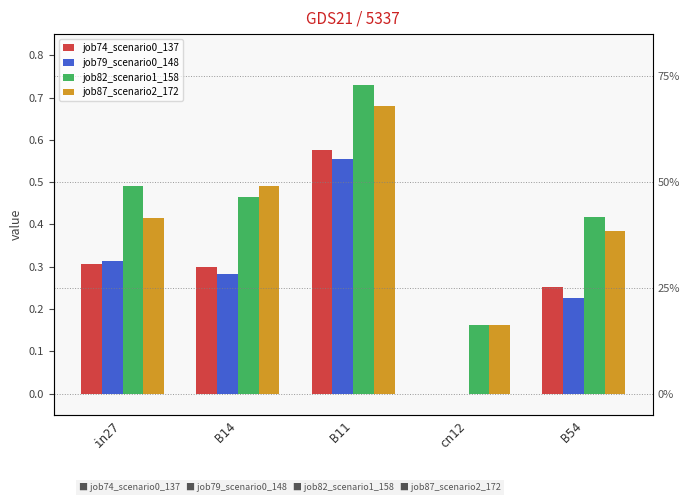

What is the difference between the second highest and second lowest values in the job79_scenario0_148 series?

0.1